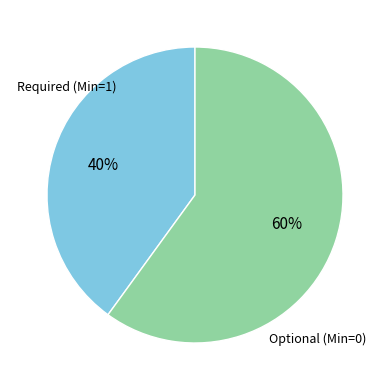

How many slices are in this pie chart?

2